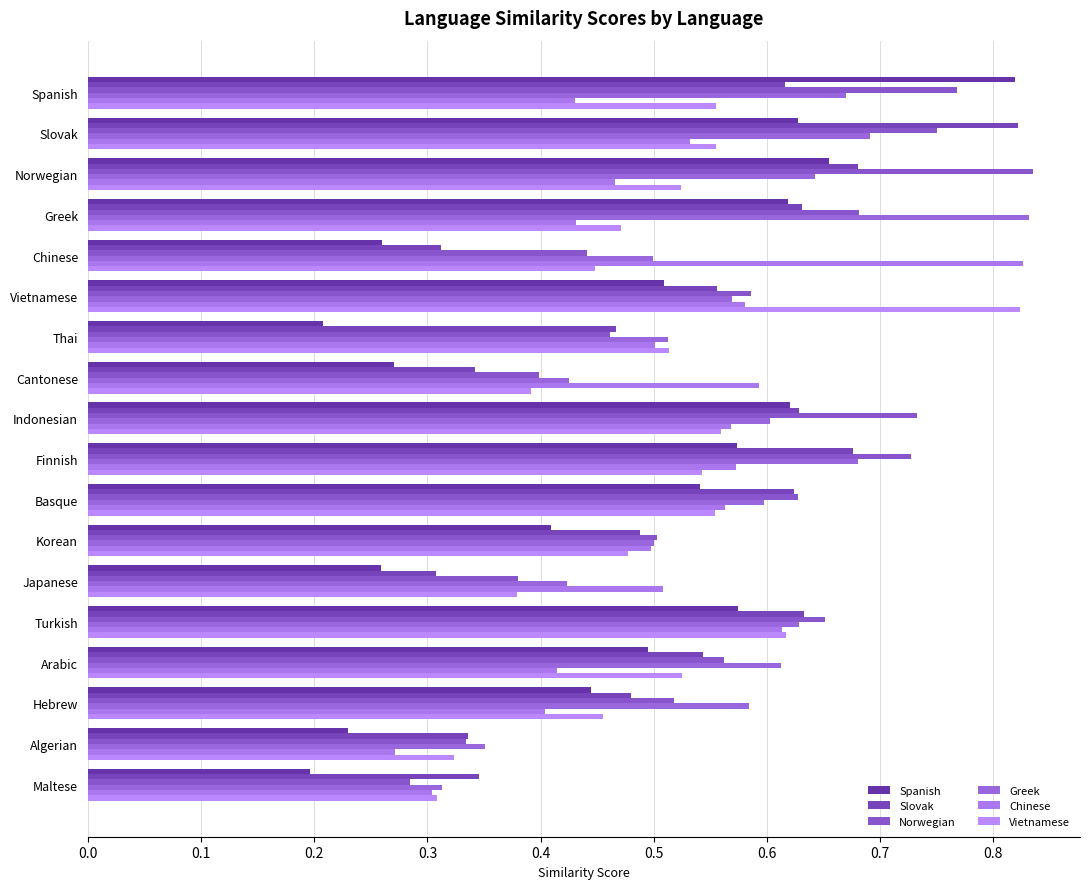

Count the number of categories in the chart.

18